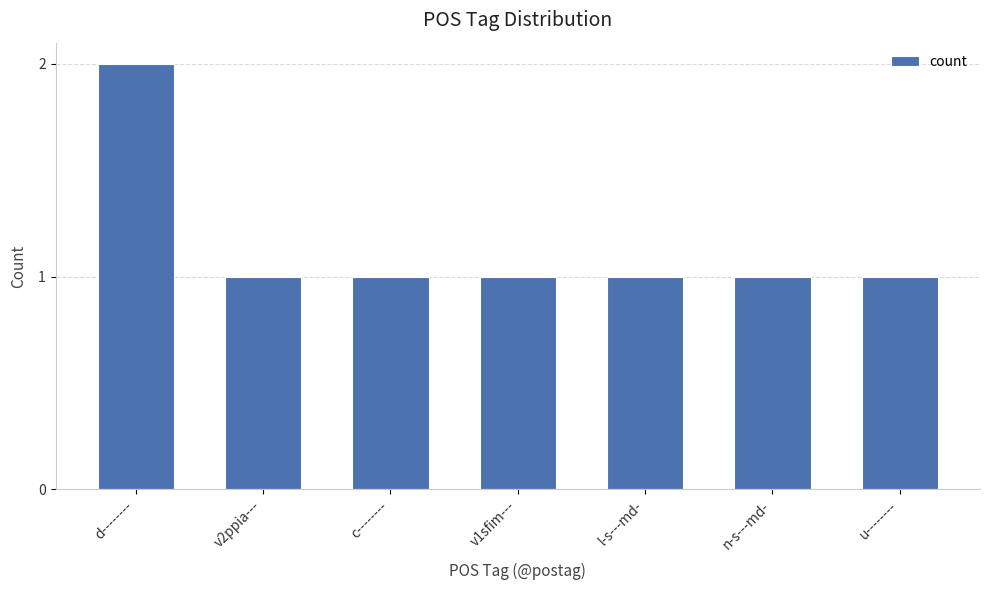

What is the sum of all values?

8